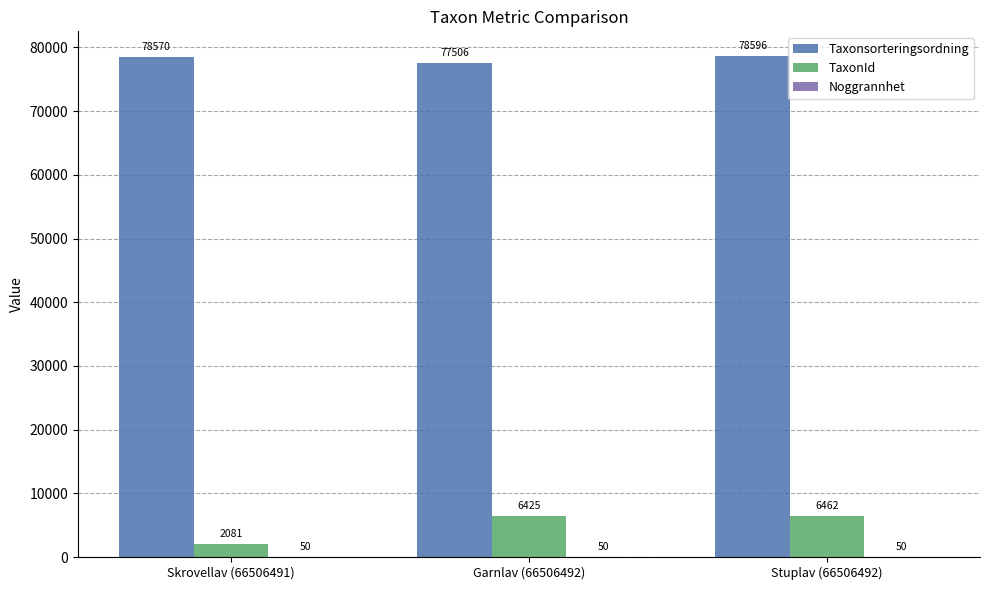

What is the sum of all Taxonsorteringsordning values?

234672